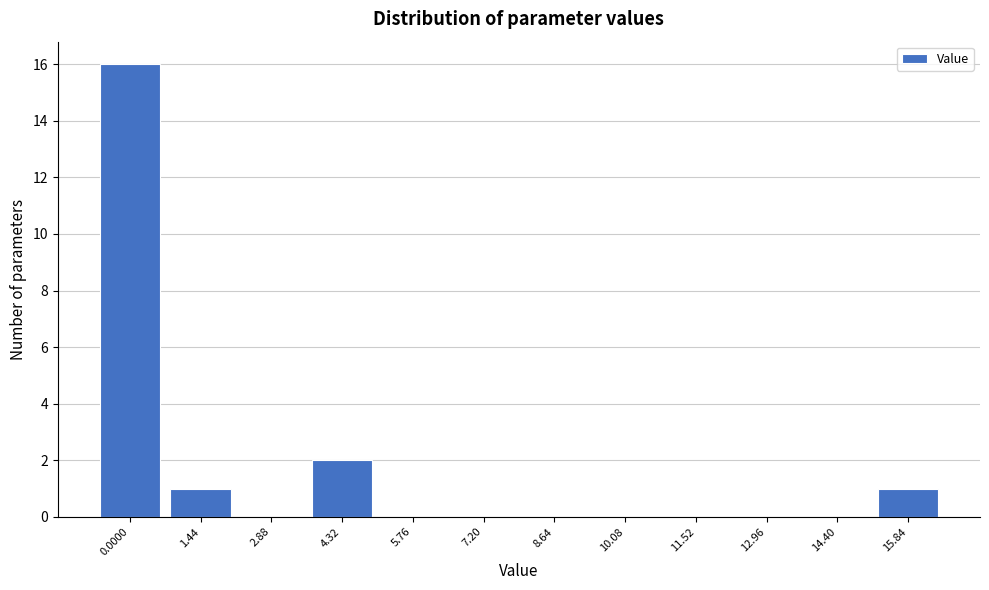

Reading left to right, extract all data points from this chart.

0.0000=16	1.44=1	2.88=0	4.32=2	5.76=0	7.20=0	8.64=0	10.08=0	11.52=0	12.96=0	14.40=0	15.84=1